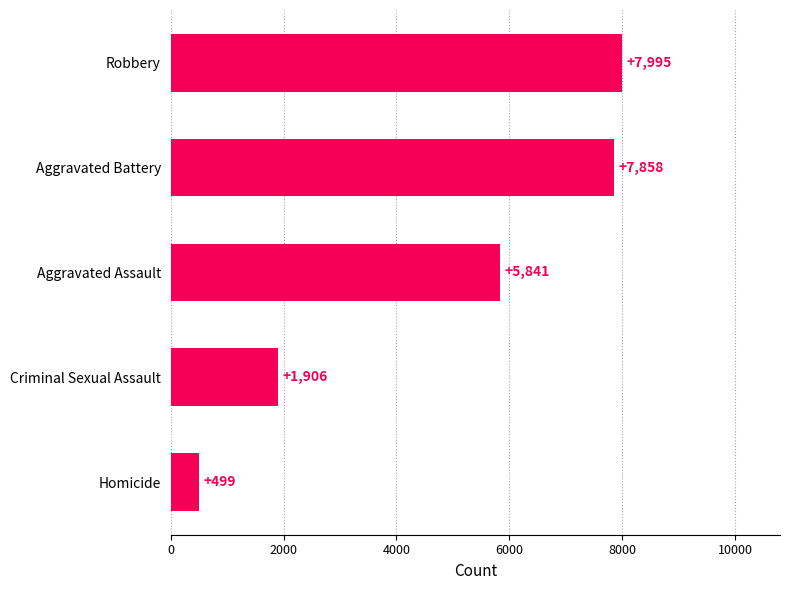

Reading bottom to top, transcribe all the data shown in this chart.

499	1906	5841	7858	7995